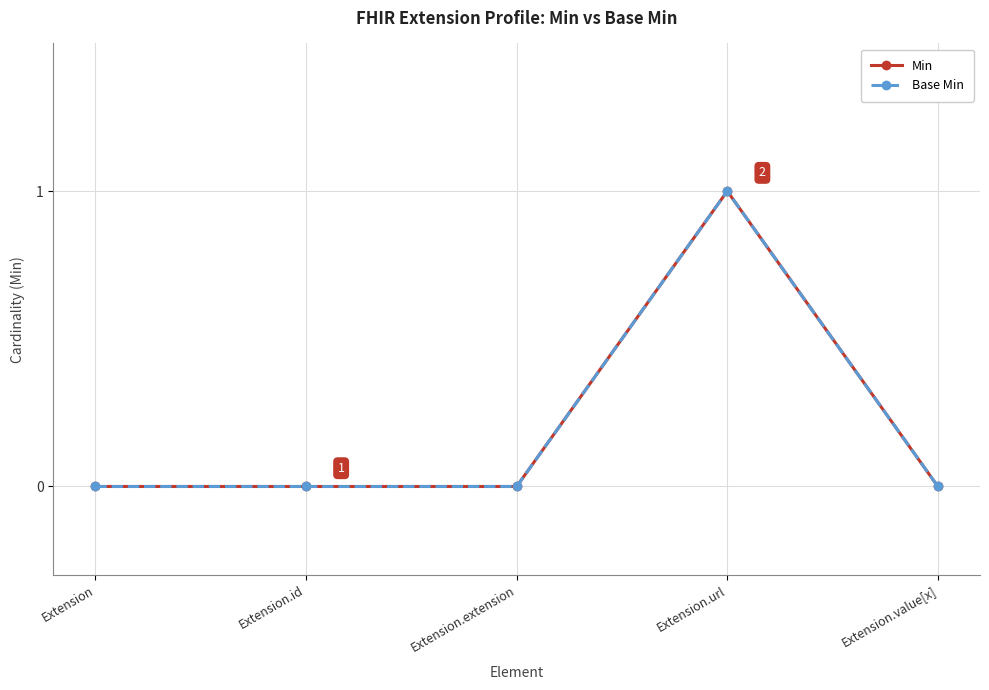

Where is the first local maximum for Min?

Extension.url